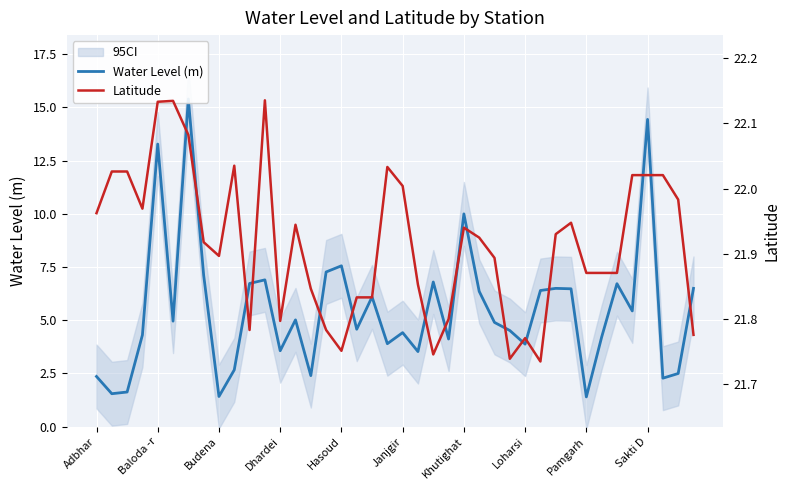

What is the label of the 18th point from the left?

17